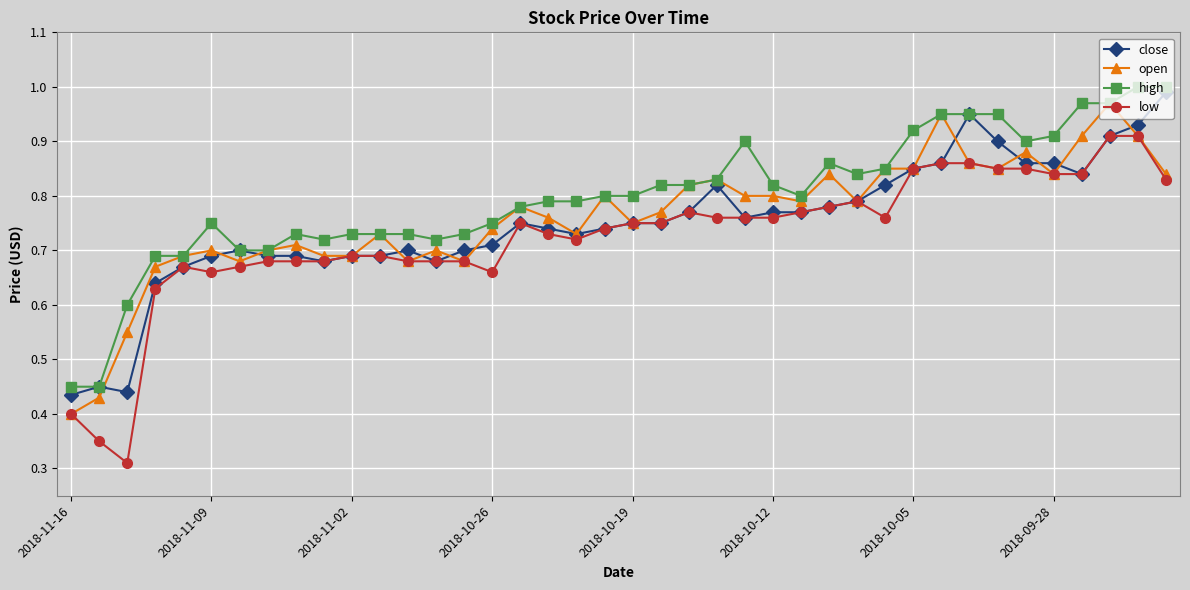

At how many categories does at least one series exceed 0?

40